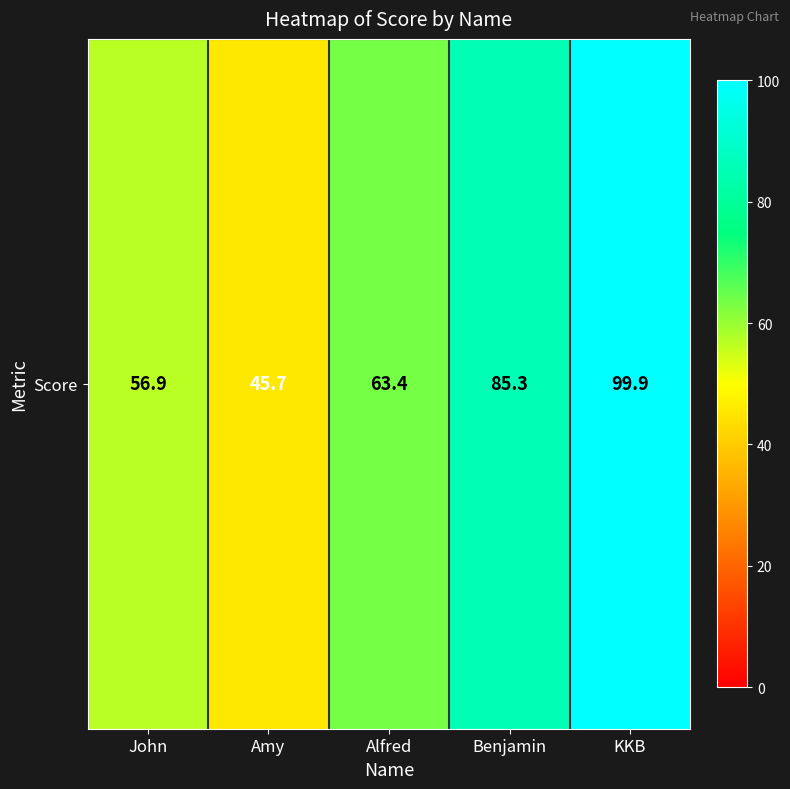

Reading left to right, list all the values displayed in this chart.

John=56.9	Amy=45.7	Alfred=63.4	Benjamin=85.3	KKB=99.9